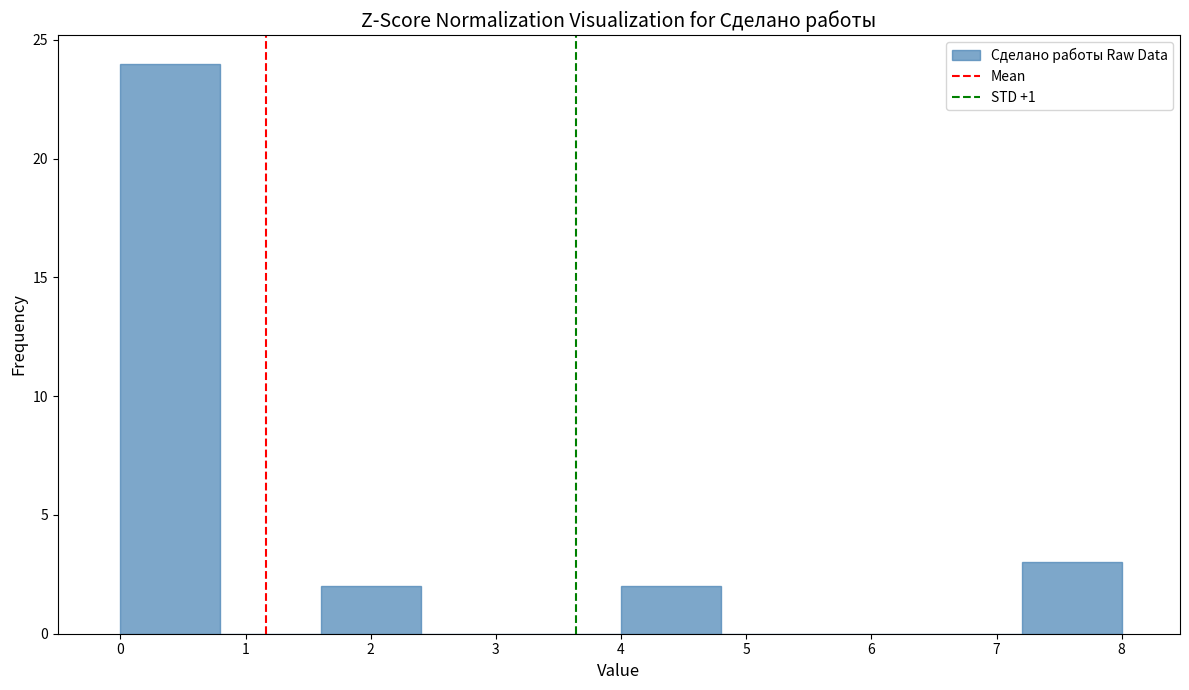

Over which range of the x-axis is the bar tallest?

0.0 to 0.8